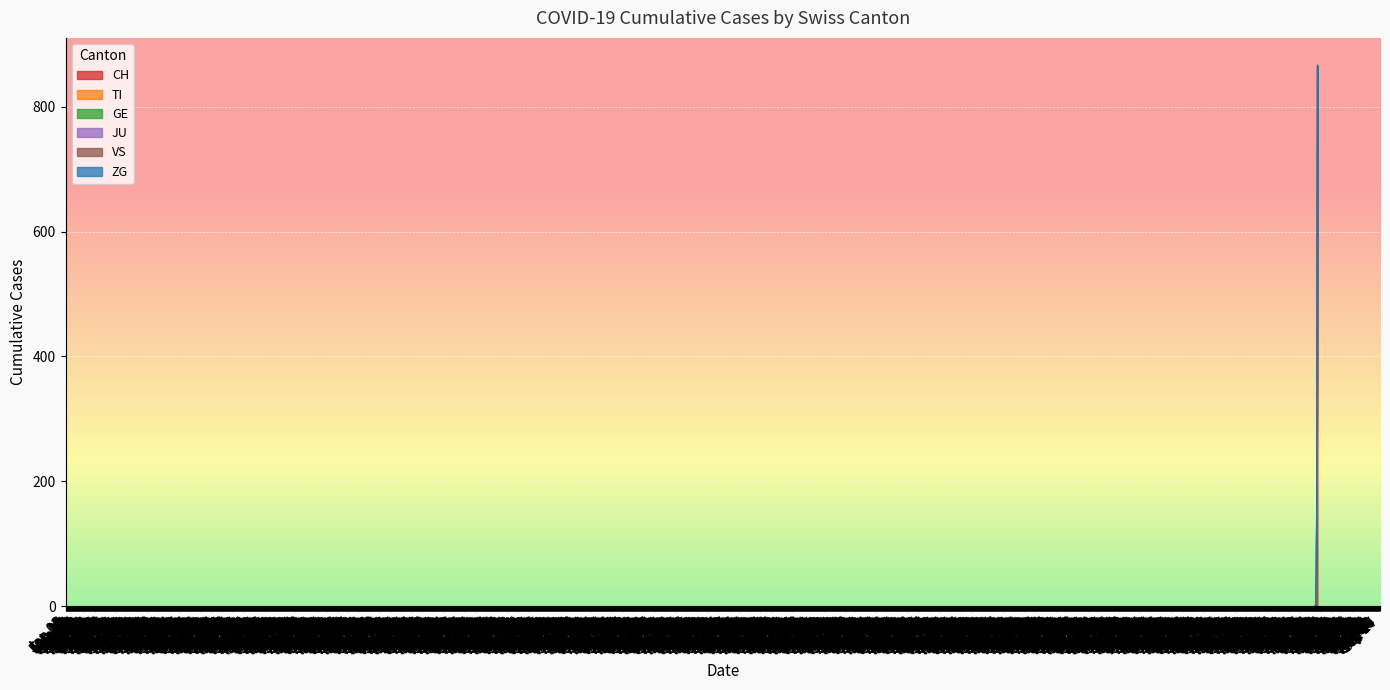

True or false: VS and TI cross at least once.

False